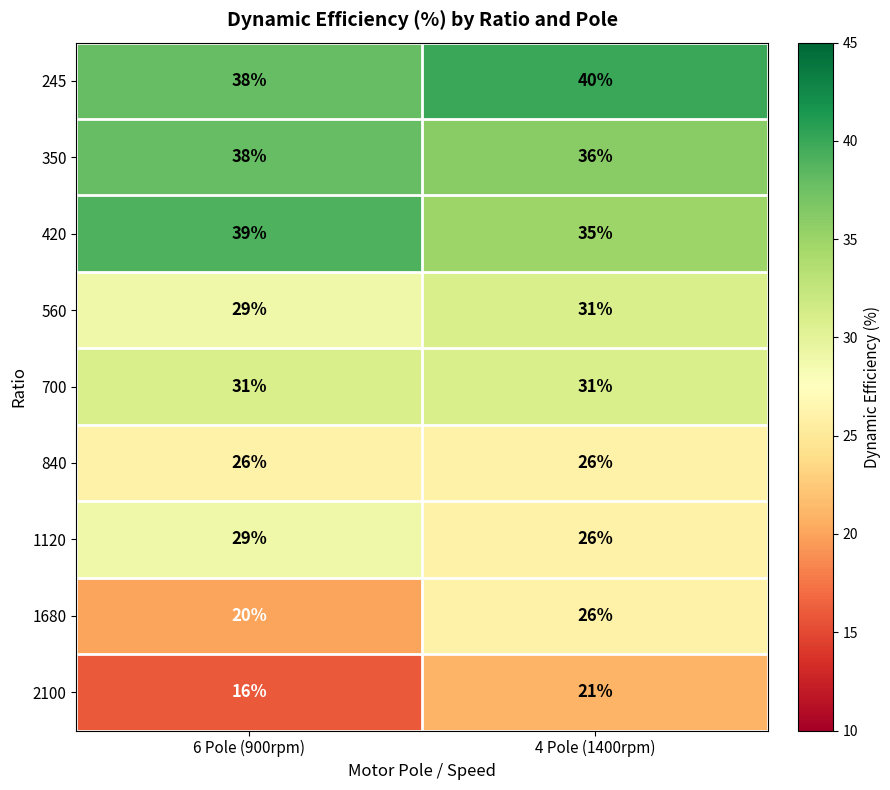

Where is 560 nearest to the value 30?

6 Pole (900rpm)